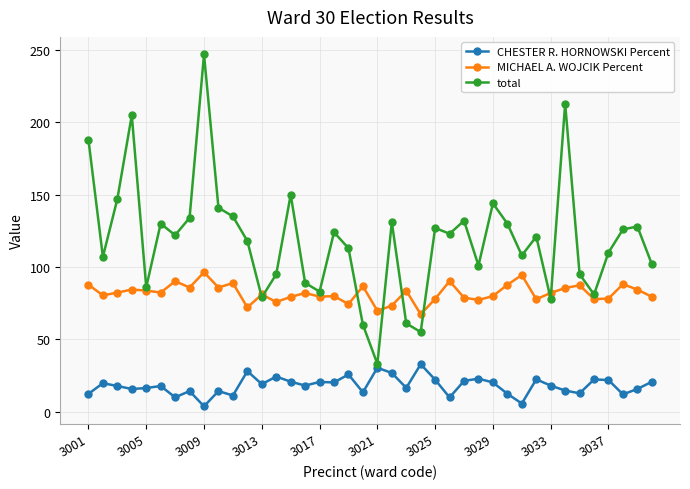

List the series in order of their peak value, highest first.

total, MICHAEL A. WOJCIK Percent, CHESTER R. HORNOWSKI Percent